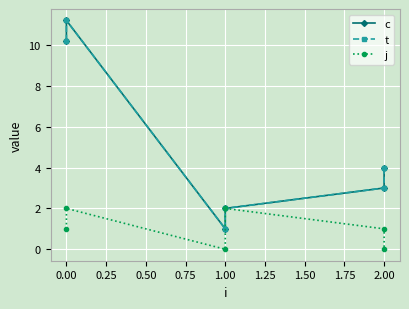

True or false: j has a value of 0.0 at 2.00.

True